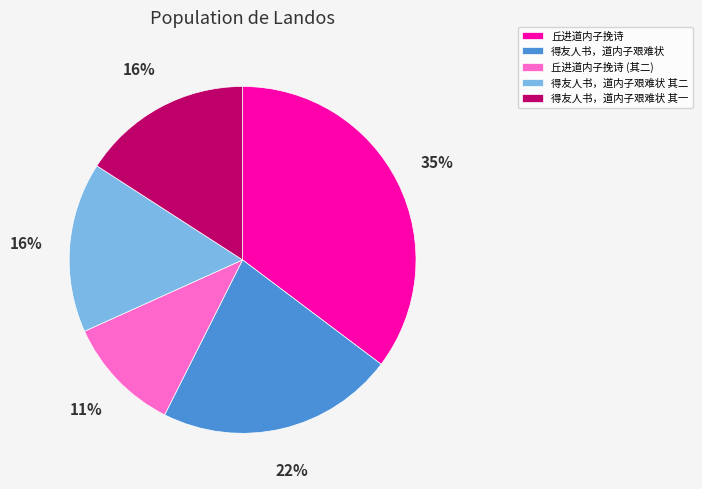

How many slices are in this pie chart?

5